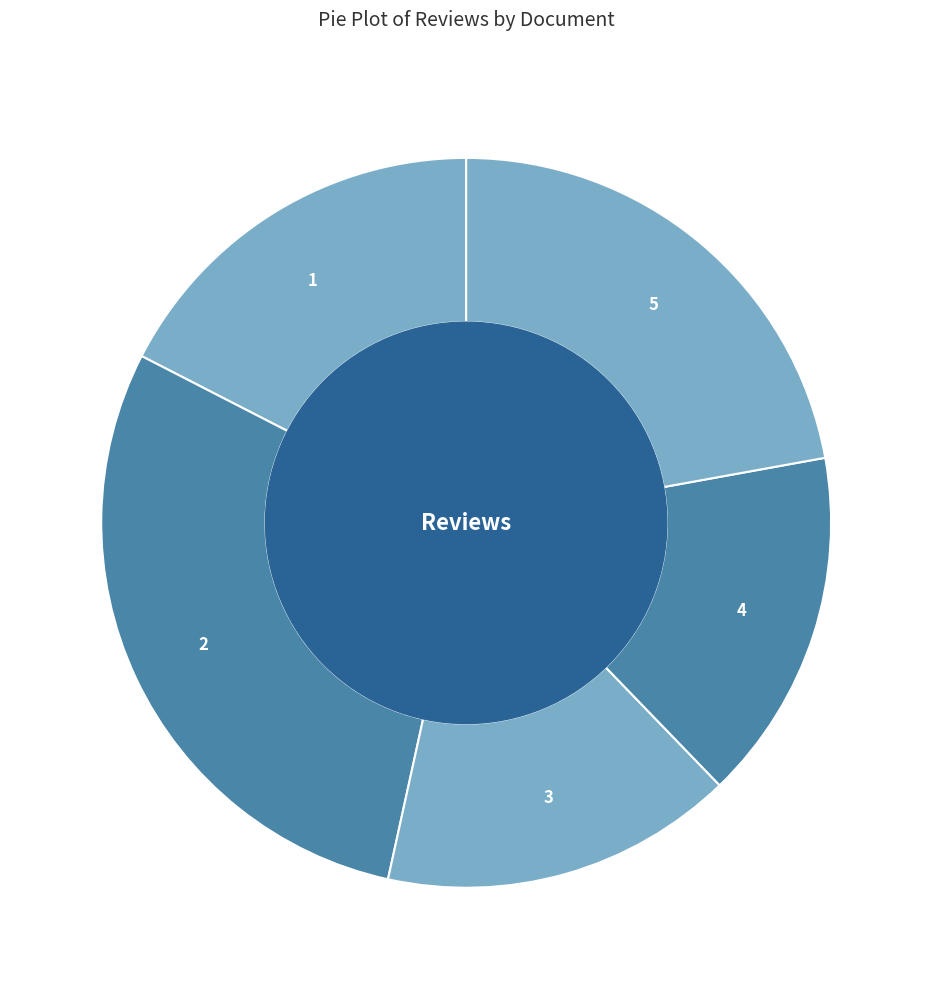

The 3 slice represents 21% of the pie. True or false?

False